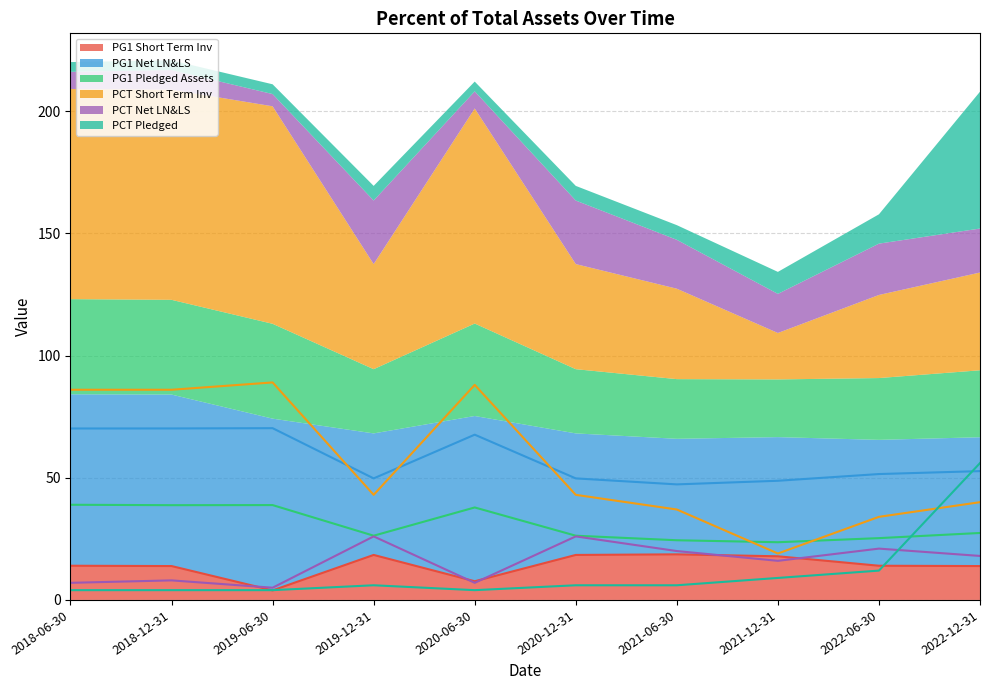

List the series in order of their peak value, highest first.

PCT Short Term Inv, PG1 Net LN&LS, PCT Pledged, PG1 Pledged Assets, PCT Net LN&LS, PG1 Short Term Inv